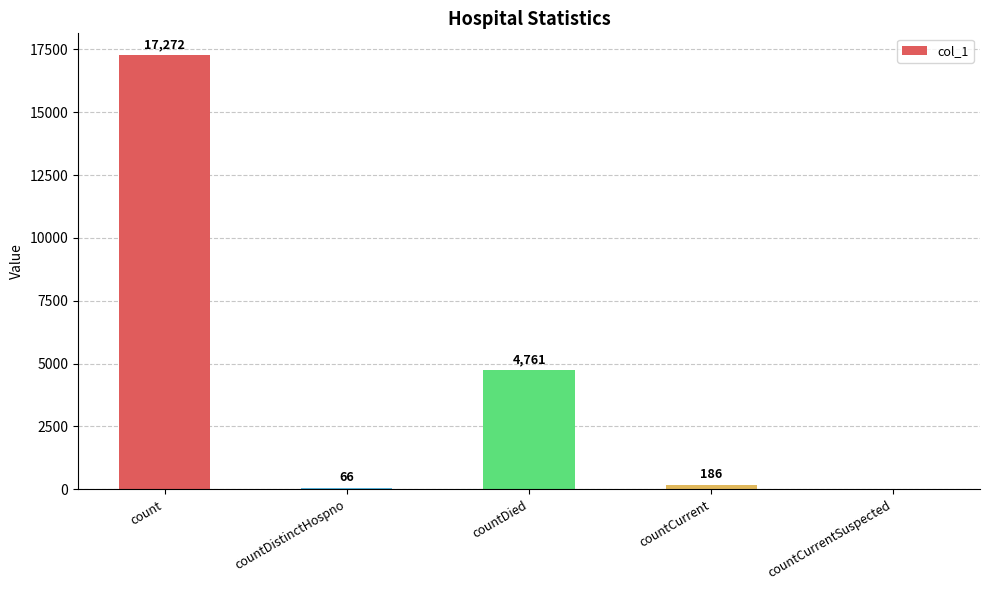

Reading left to right, what are all the values shown in this chart?

count=17272	countDistinctHospno=66	countDied=4761	countCurrent=186	countCurrentSuspected=0